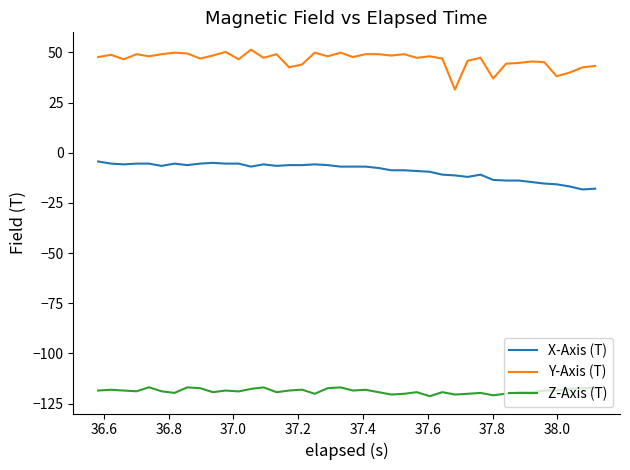

True or false: Z-Axis (T) and Y-Axis (T) intersect in this chart.

False